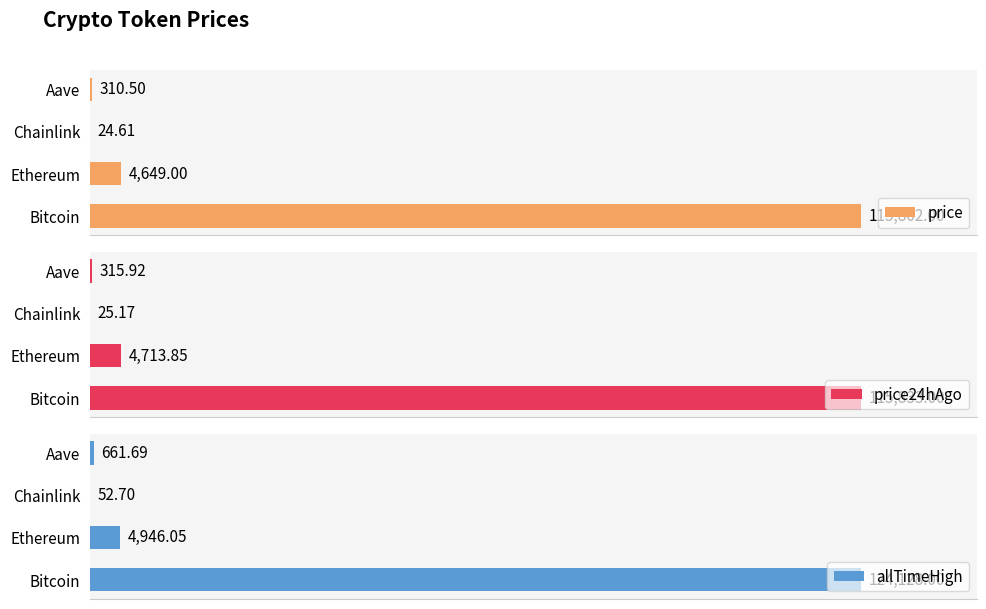

Which category has the highest value in the price series?

Bitcoin